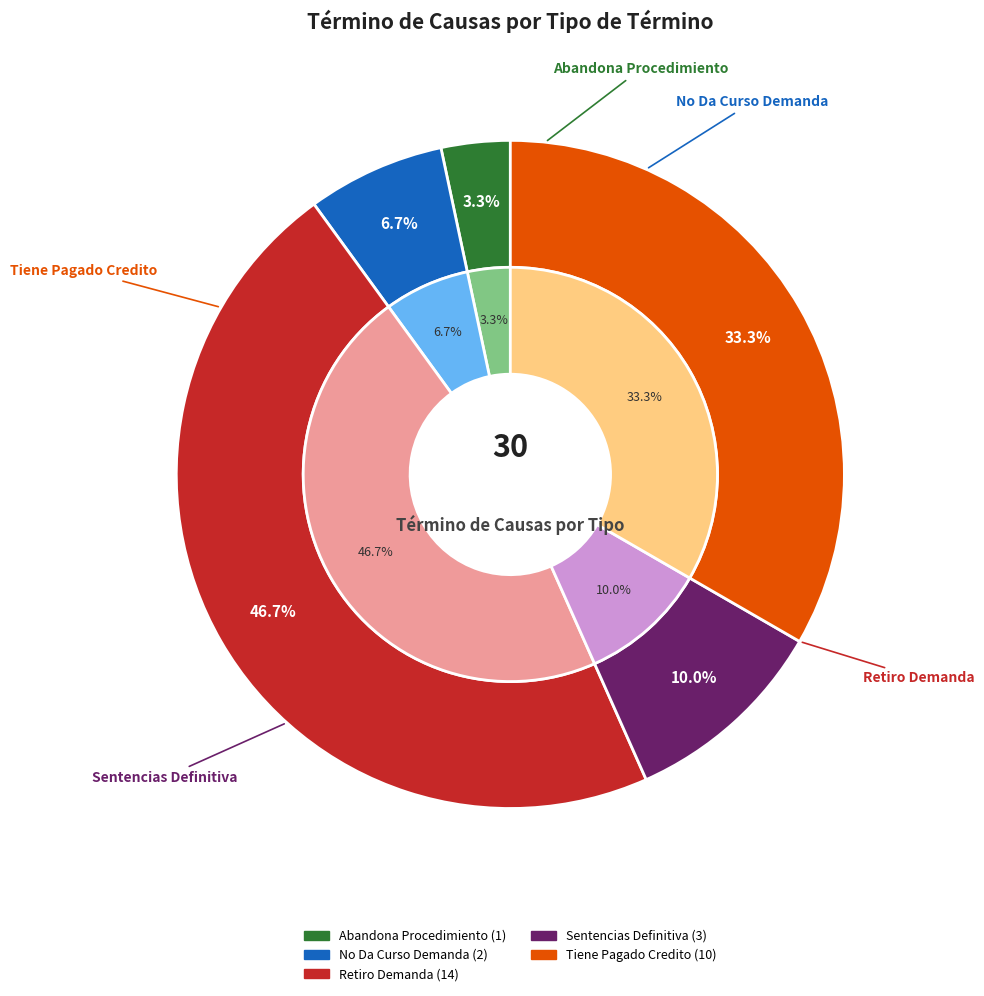

Is it true that Abandona Procedimiento is 1% of the pie?

False